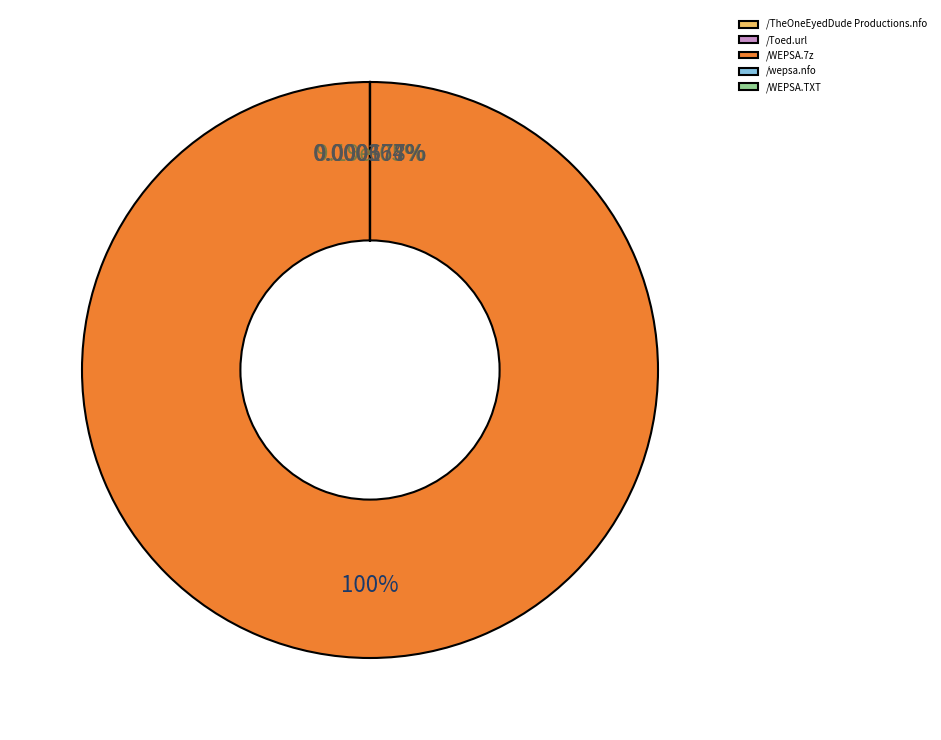

Rank the categories by value from lowest to highest.

/TheOneEyedDude Productions.nfo, /Toed.url, /wepsa.nfo, /WEPSA.TXT, /WEPSA.7z